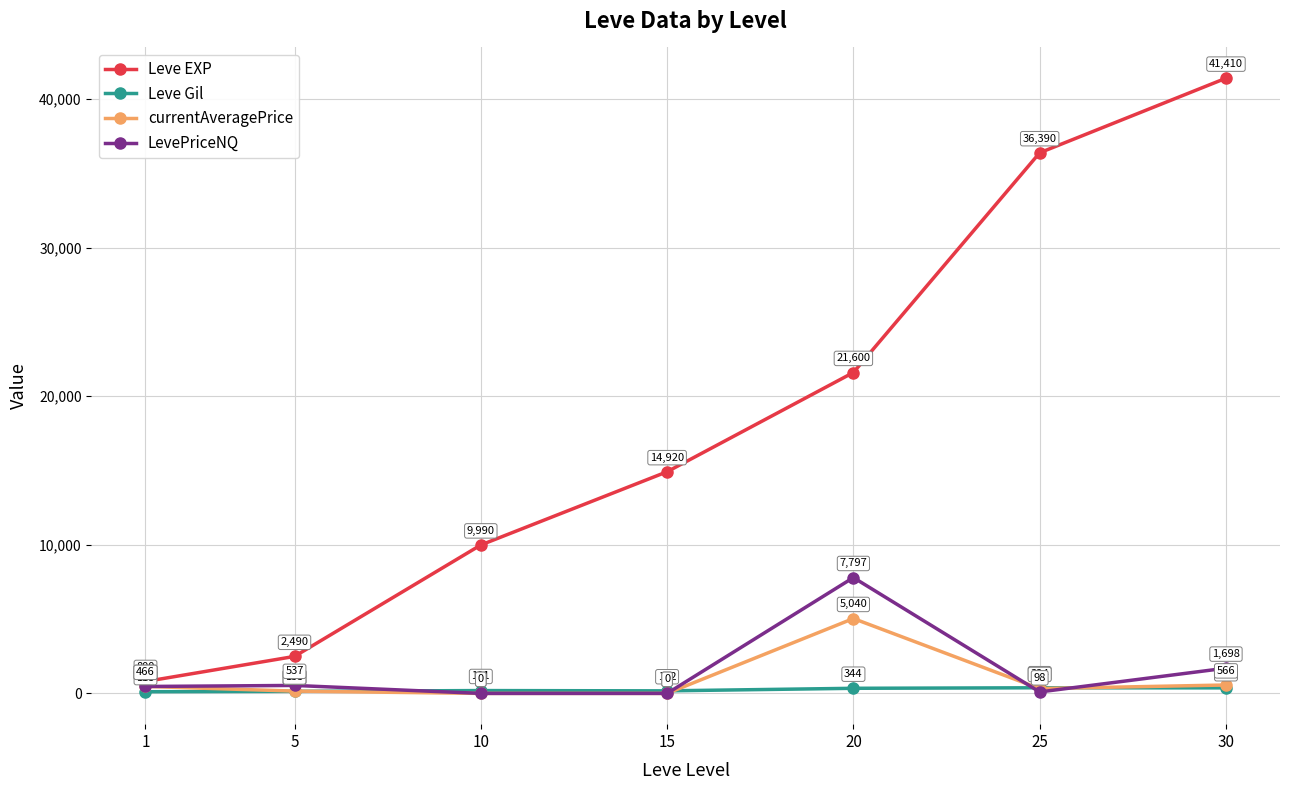

What is the value of the Leve Gil point at the 1st from the left?

113.0